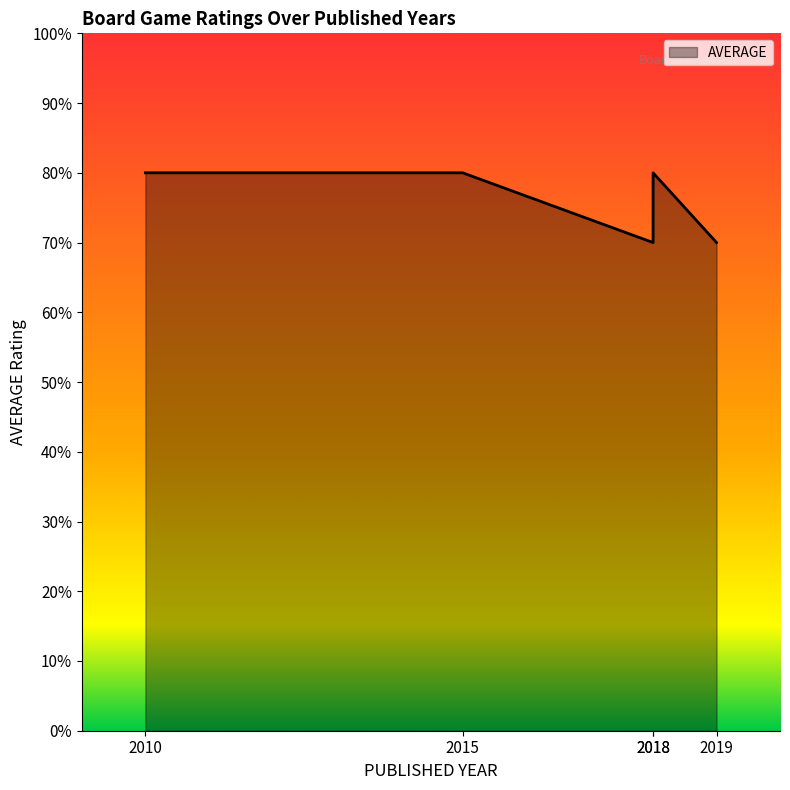

Reading left to right, list all the values displayed in this chart.

2010=8	2015=8	2018=7	2018=8	2019=7